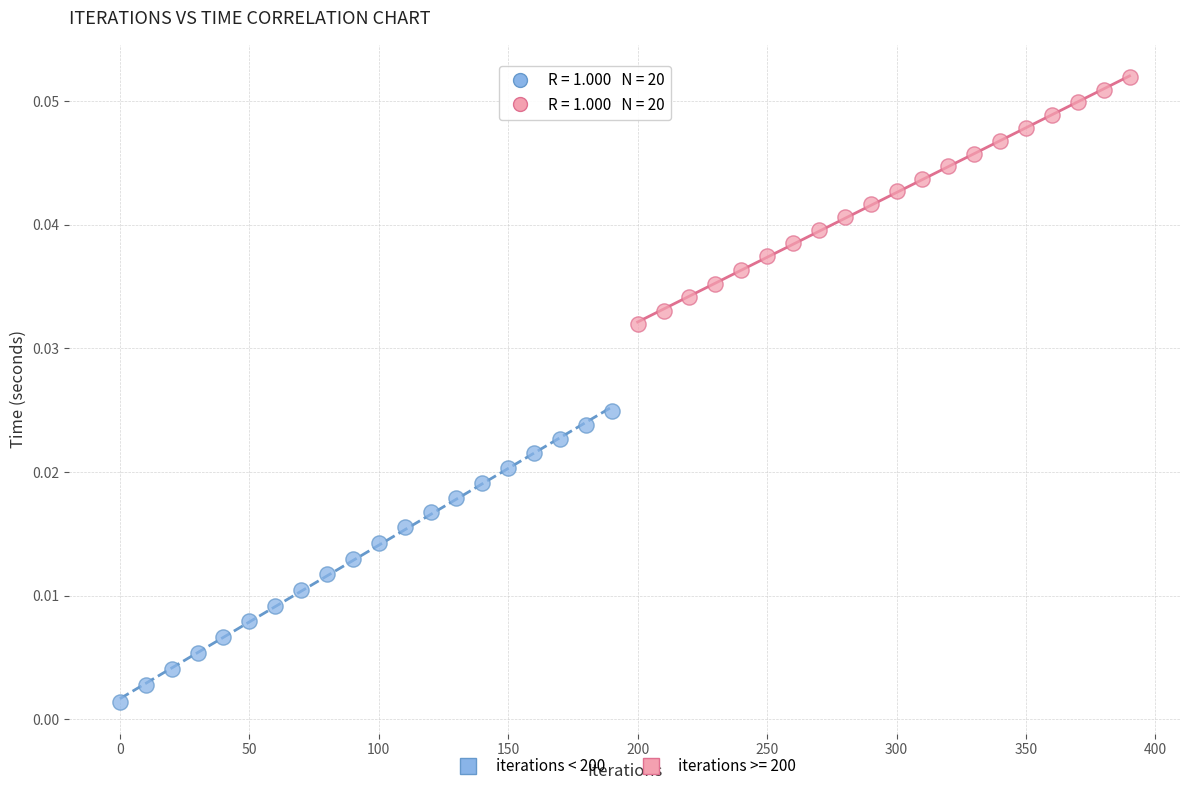

Which series reaches the maximum Y coordinate?

iterations >= 200